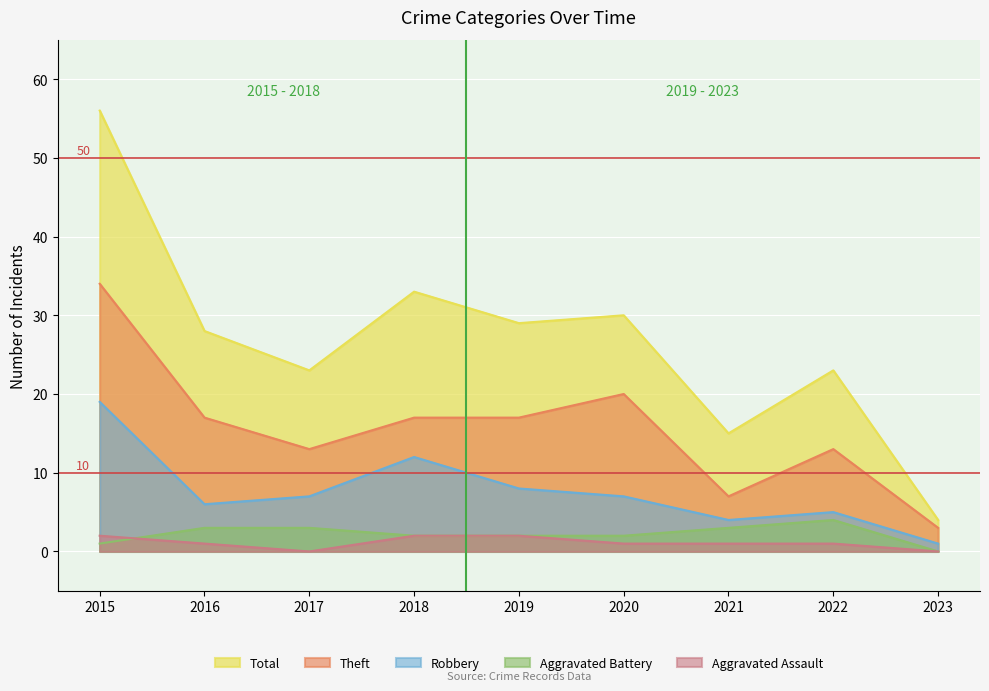

In Robbery, how many points are higher than both neighbors (excluding endpoints)?

2